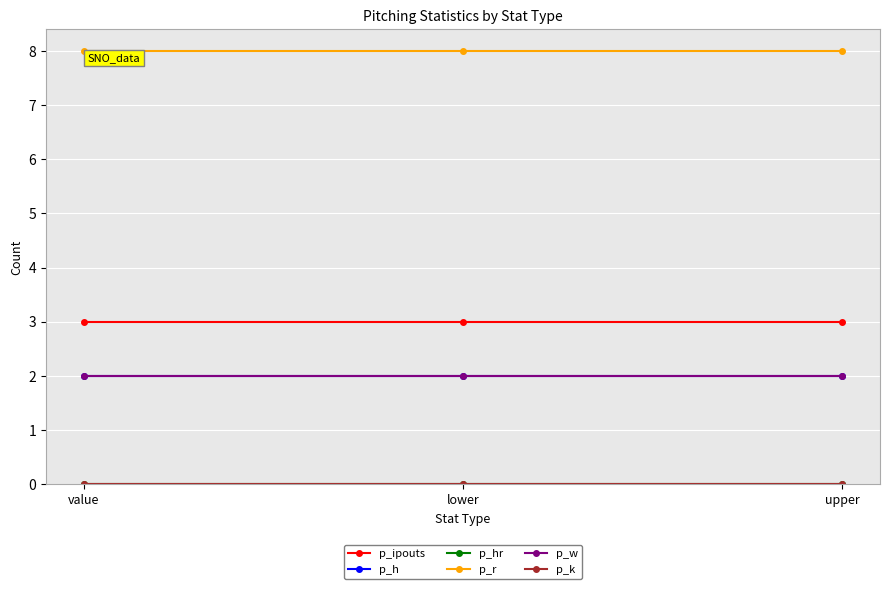

Is this an area chart (filled region under the line)?

No